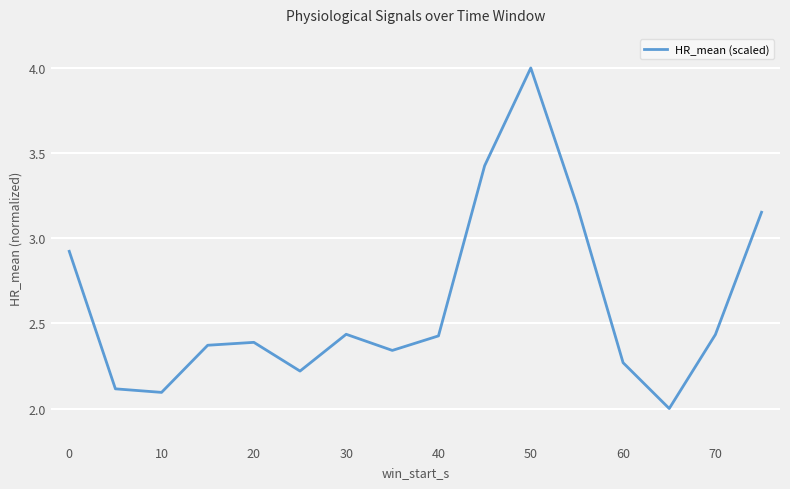

What is the greatest value displayed?

4.0